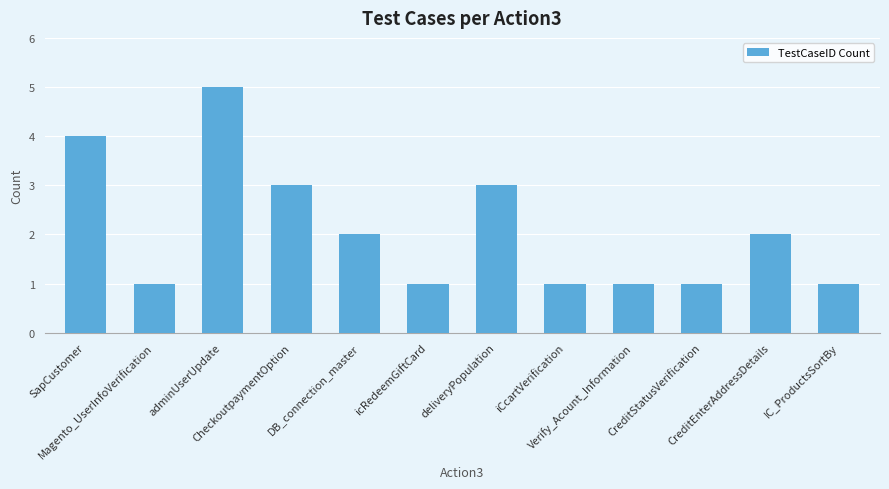

What is the label of the 5th bar from the left?

DB_connection_master